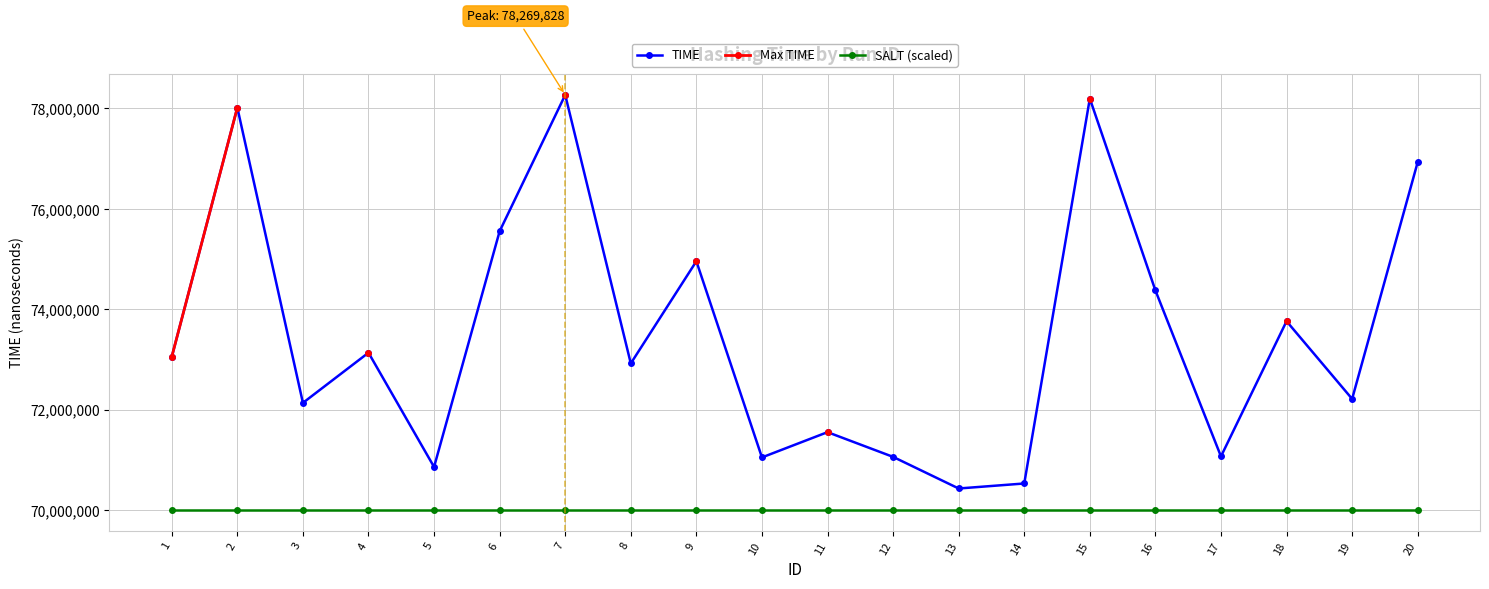

What is the difference between the TIME values at 15 and 3?

6059409